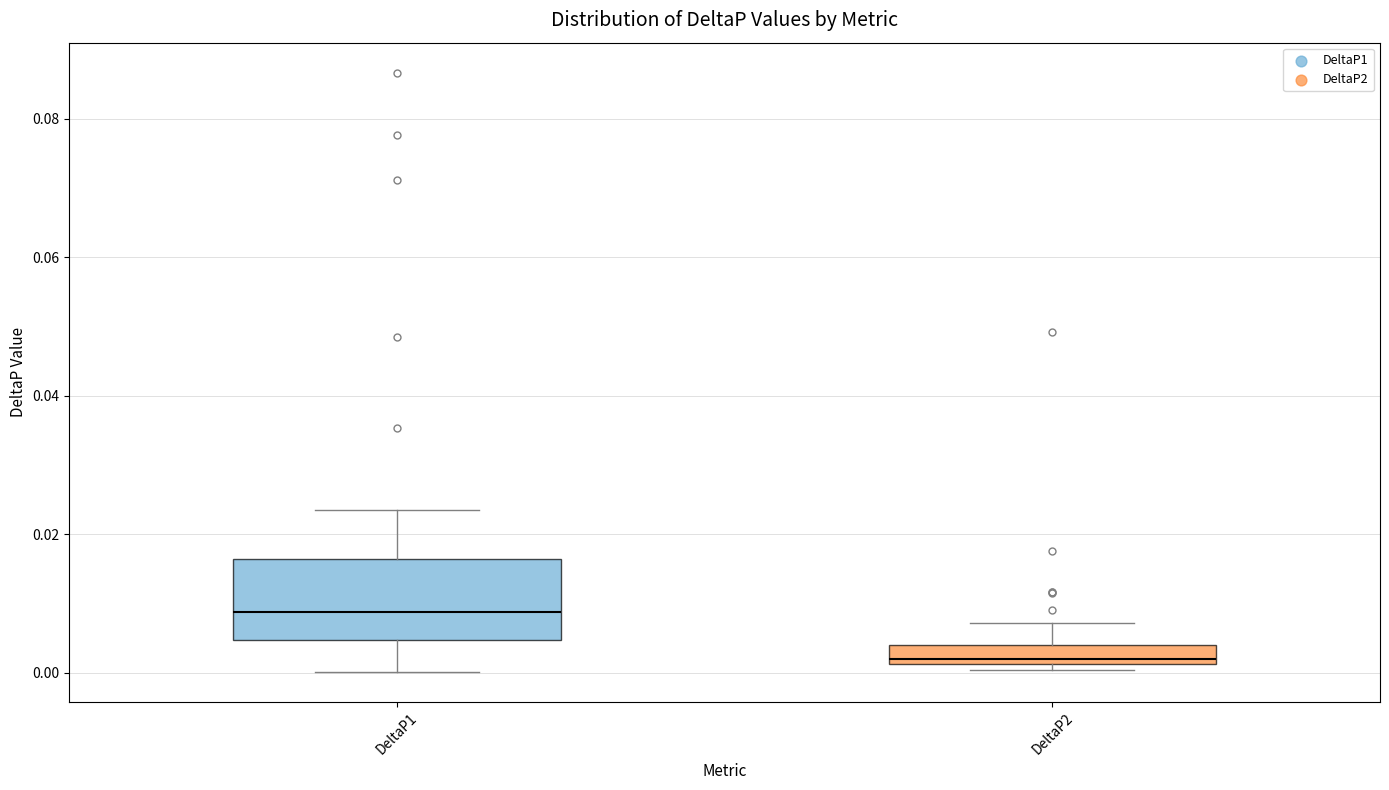

Comparing the boxes themselves (not the whiskers), which one is the tallest?

DeltaP1